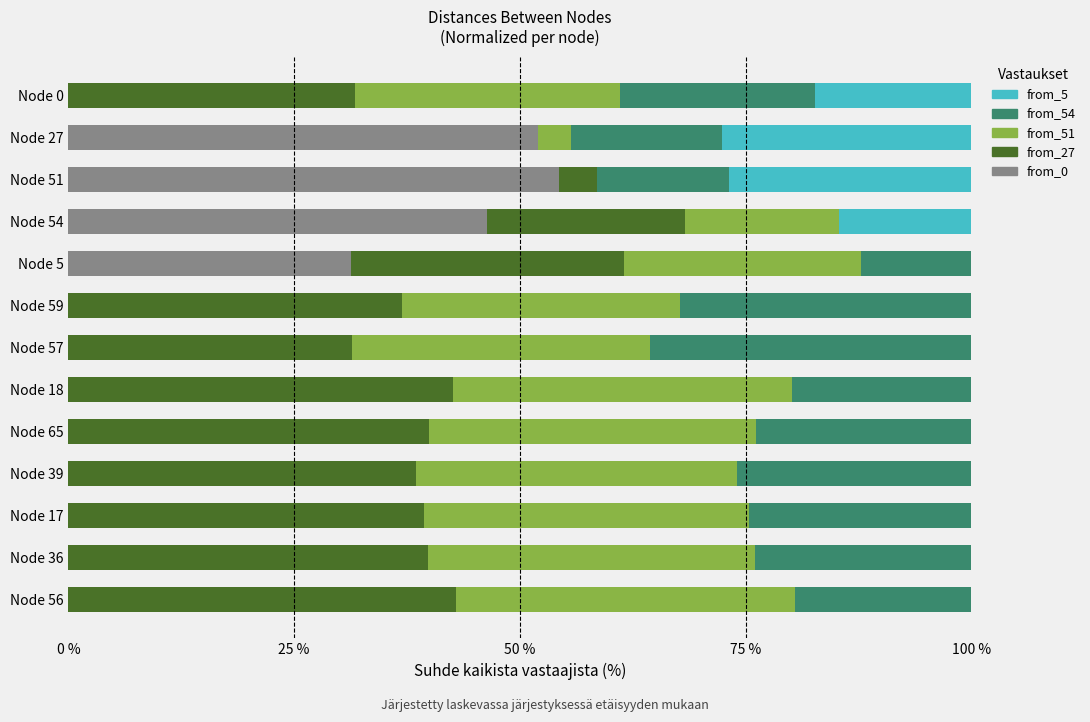

At which label does from_0 reach its peak?

Node 51